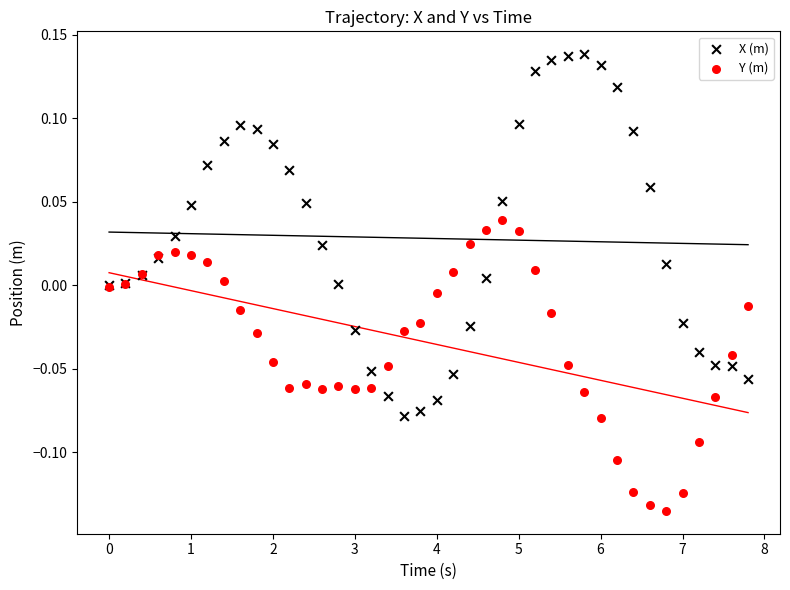

Which series contains the lowest Y value?

Y (m)